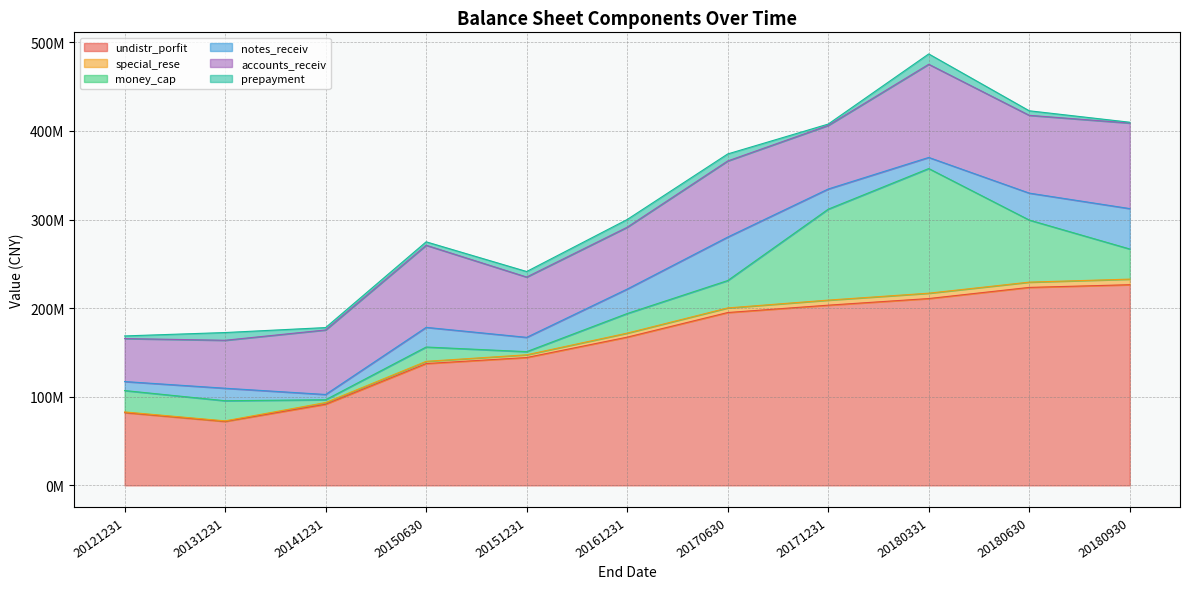

Where does the prepayment series first go above 5115918?

20131231